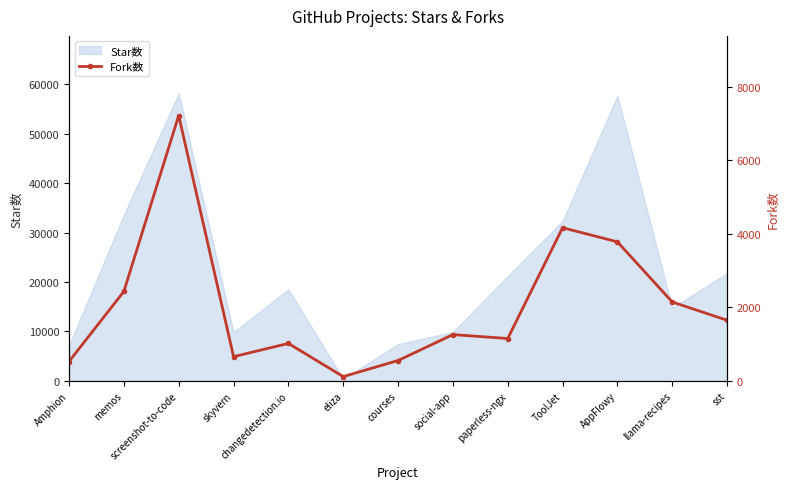

How many interior local valleys (lower than both neighbors) does the data have?

3